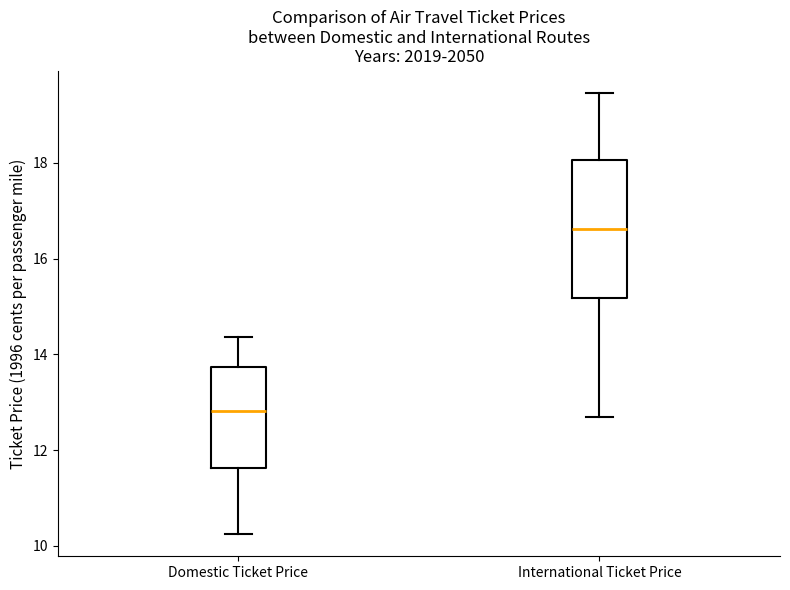

Reading left to right, read every box against the y-axis: the position of its median line, the range the box covers, and the ends of its whiskers. The values are not printed on the chart, so give them approximately, as read against the axis.

Domestic Ticket Price: median 12.8, box 11.6 to 13.8, whiskers 10.2 to 14.4
International Ticket Price: median 16.6, box 15.2 to 18.0, whiskers 12.6 to 19.4